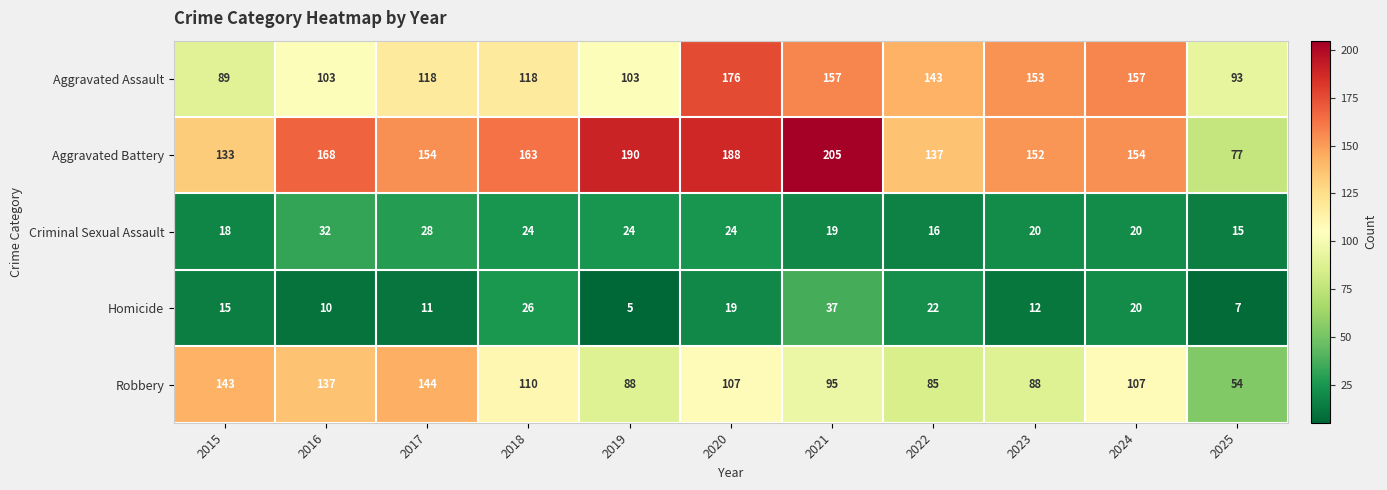

What is the total value across all series at 2021?

513